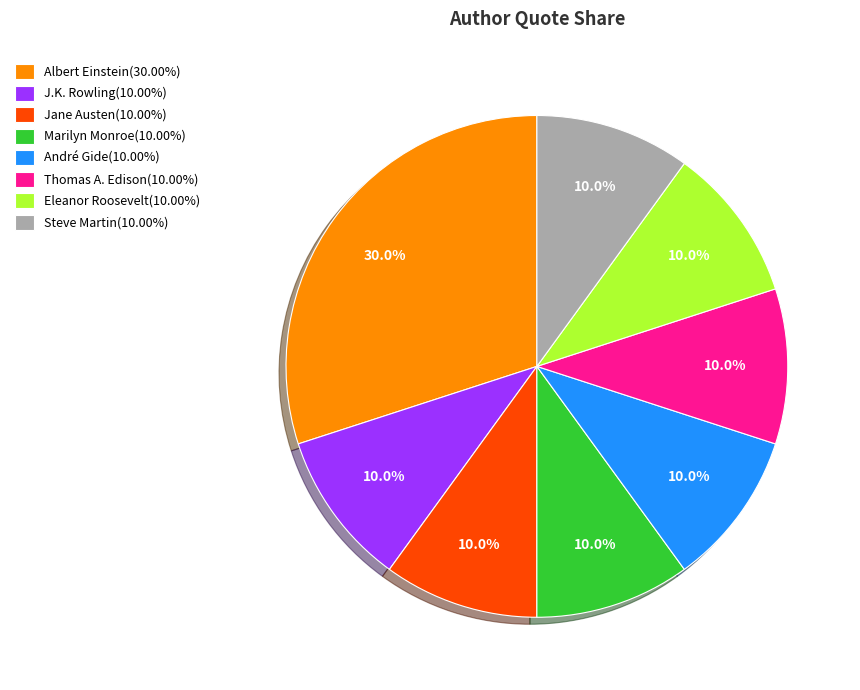

Combined, do Eleanor Roosevelt(10.00%) and Steve Martin(10.00%) account for over 50%?

No